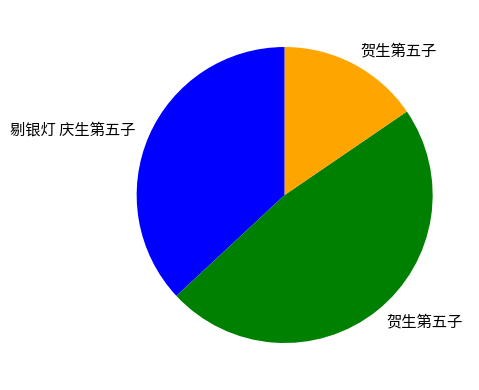

Is there a majority slice in this chart?

No